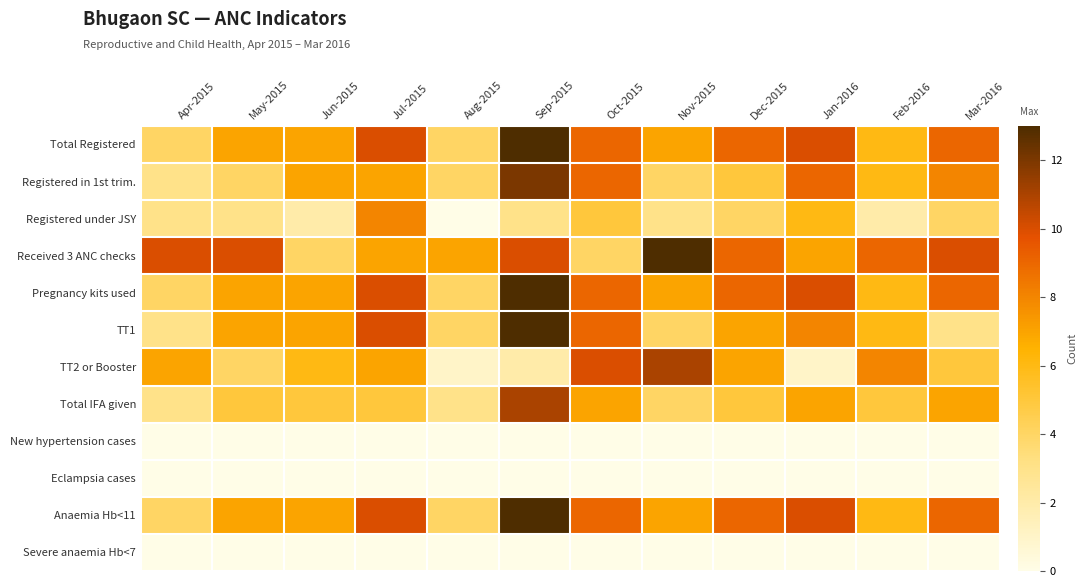

At how many categories does at least one series exceed 11?

2